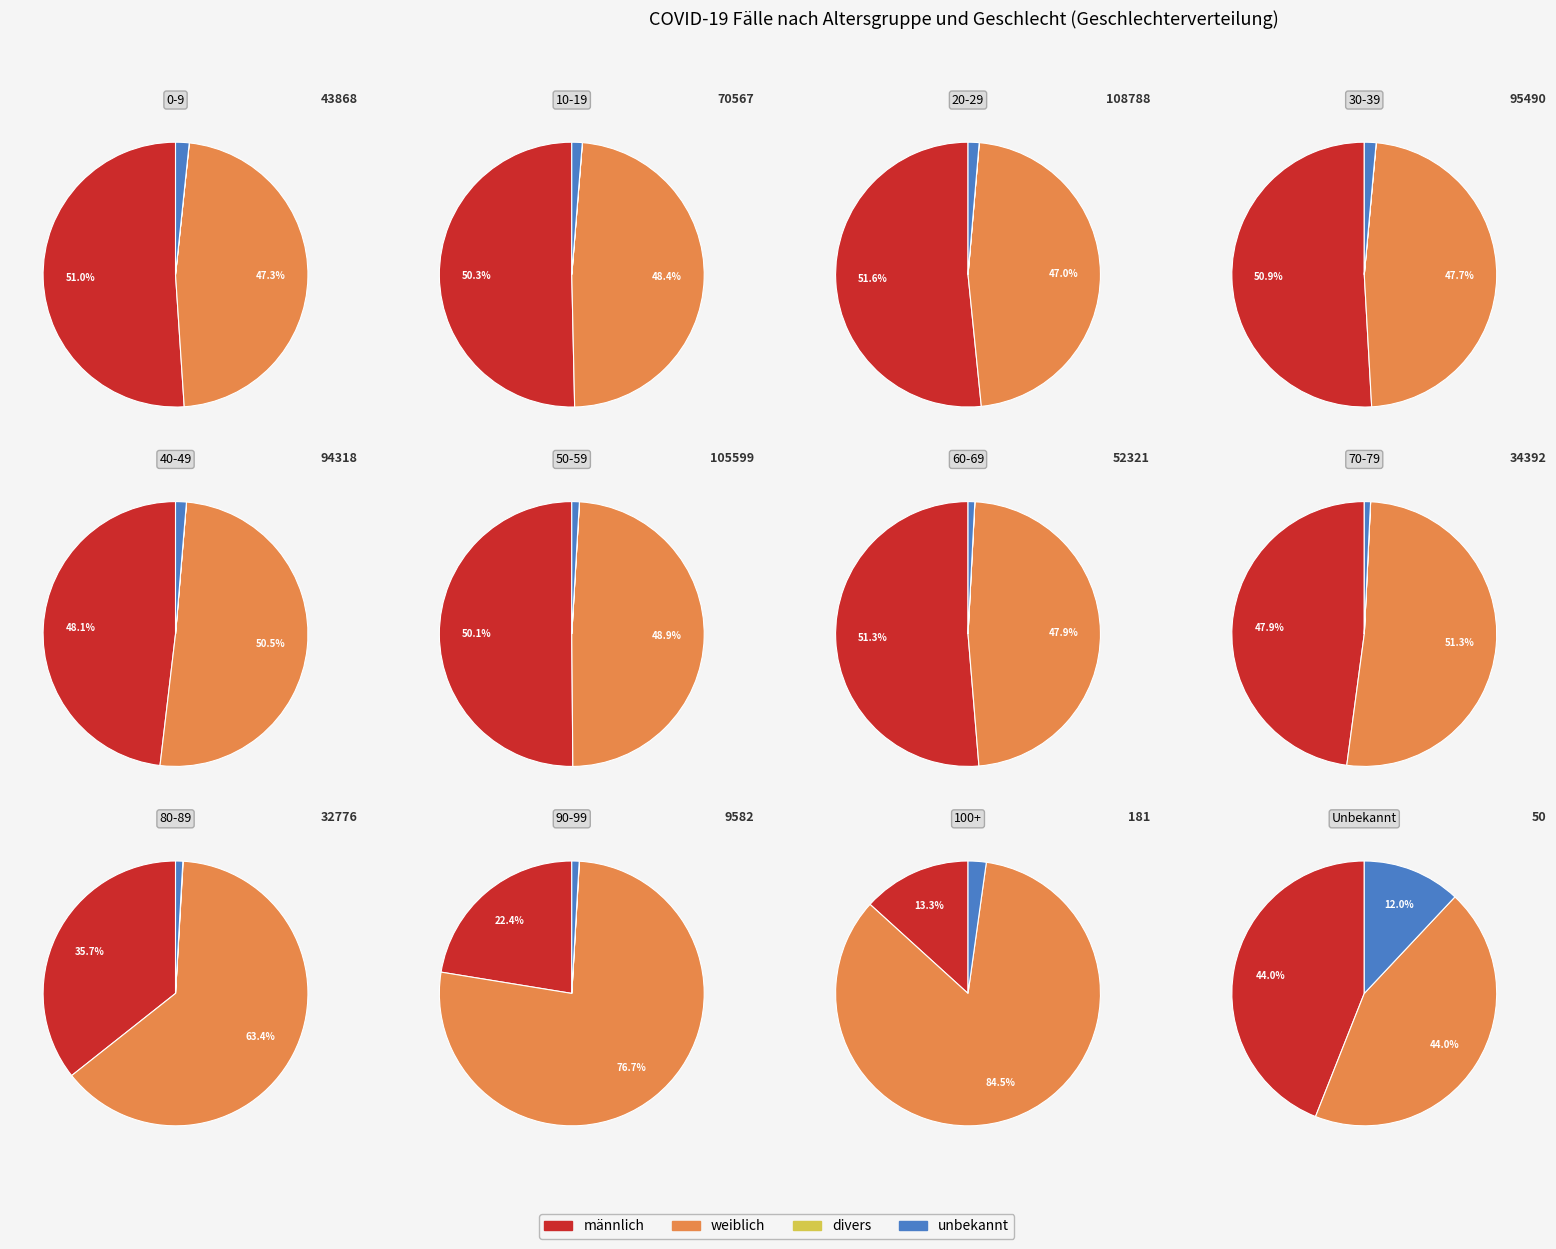

Does any single category account for the majority?

No